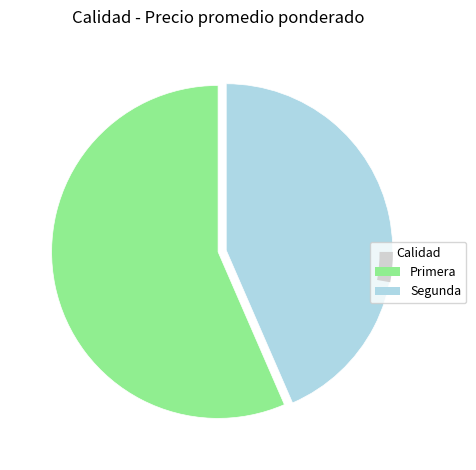

Which slice represents more than half of the pie?

Primera